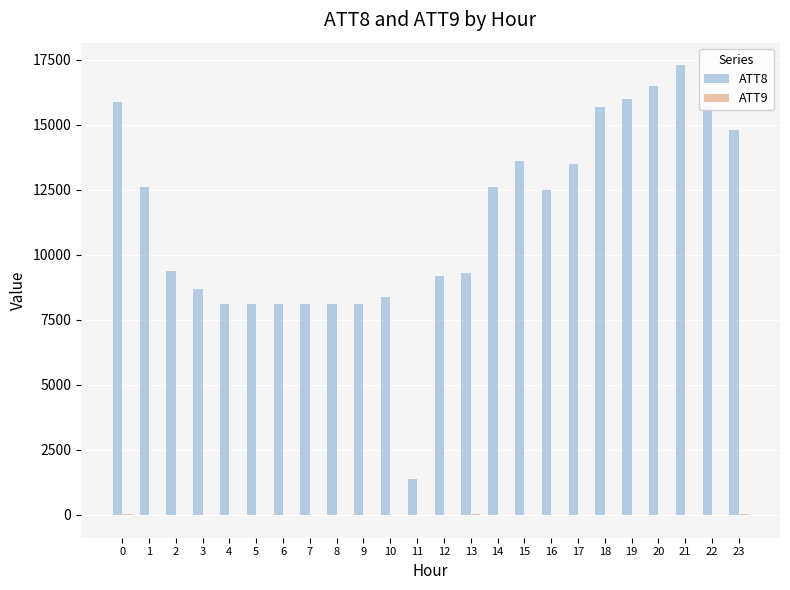

Which series has the largest total across all categories?

ATT8